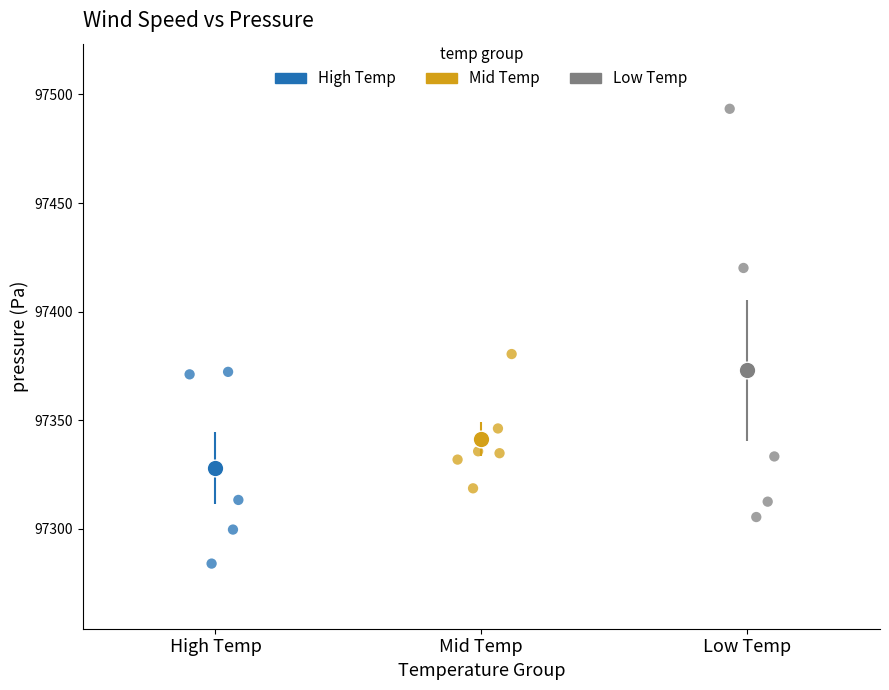

Which series reaches the minimum Y coordinate?

High Temp